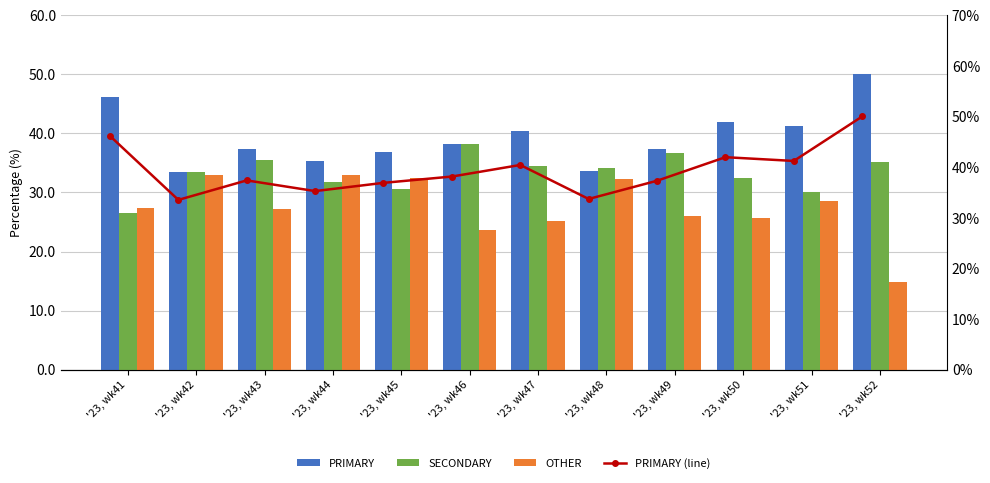

What is the value of the PRIMARY (line) bar at the 6th from the left?

38.1